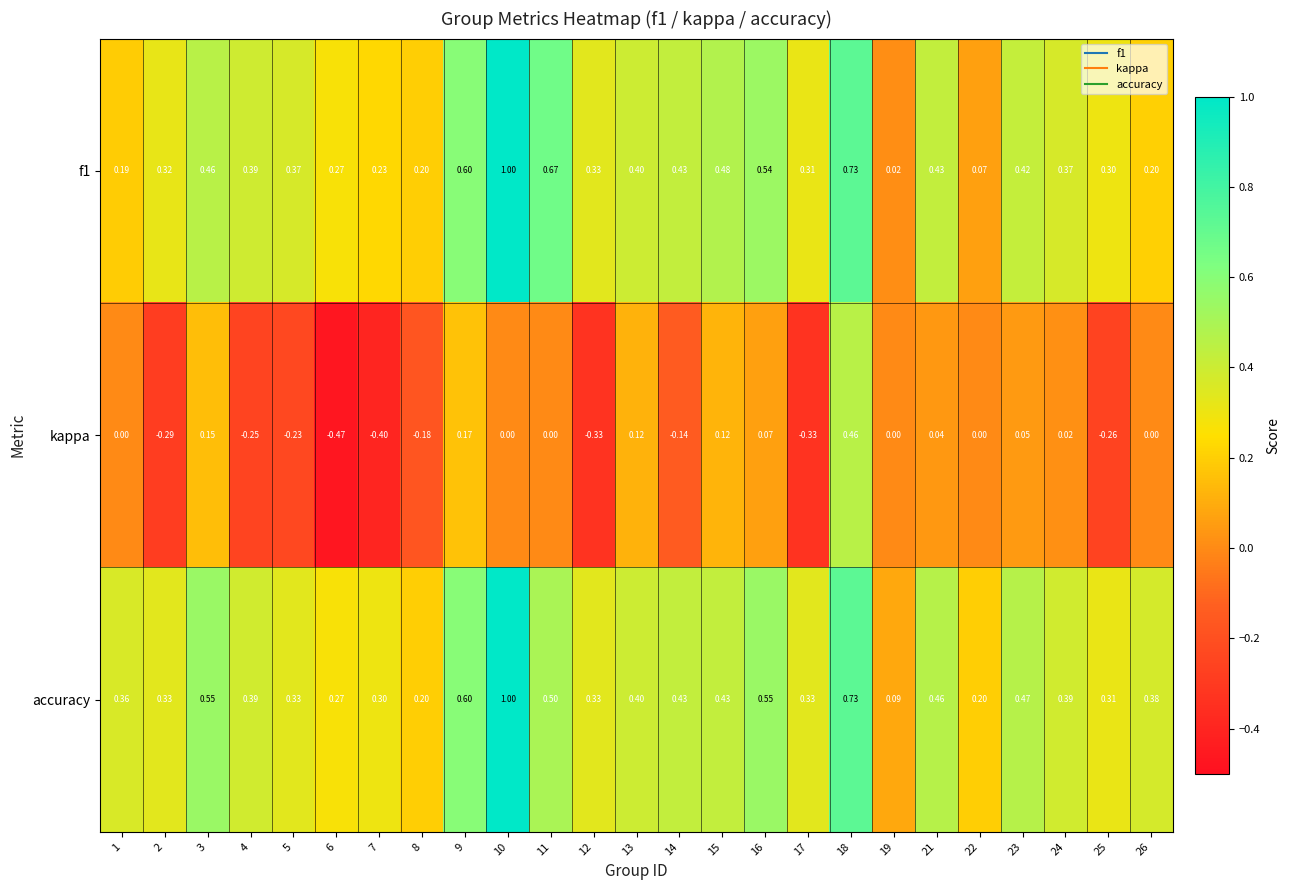

Which series has the largest total across all categories?

accuracy